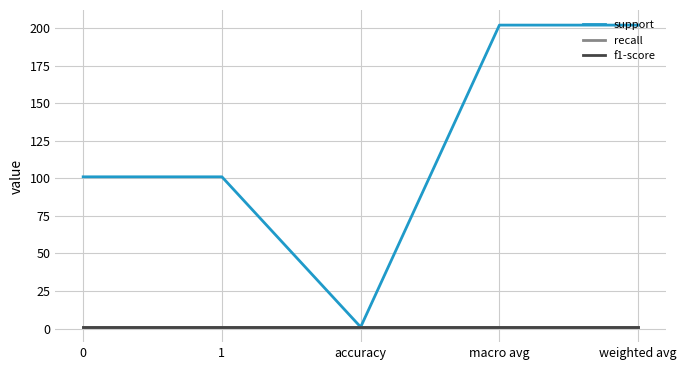

True or false: recall and support intersect in this chart.

False